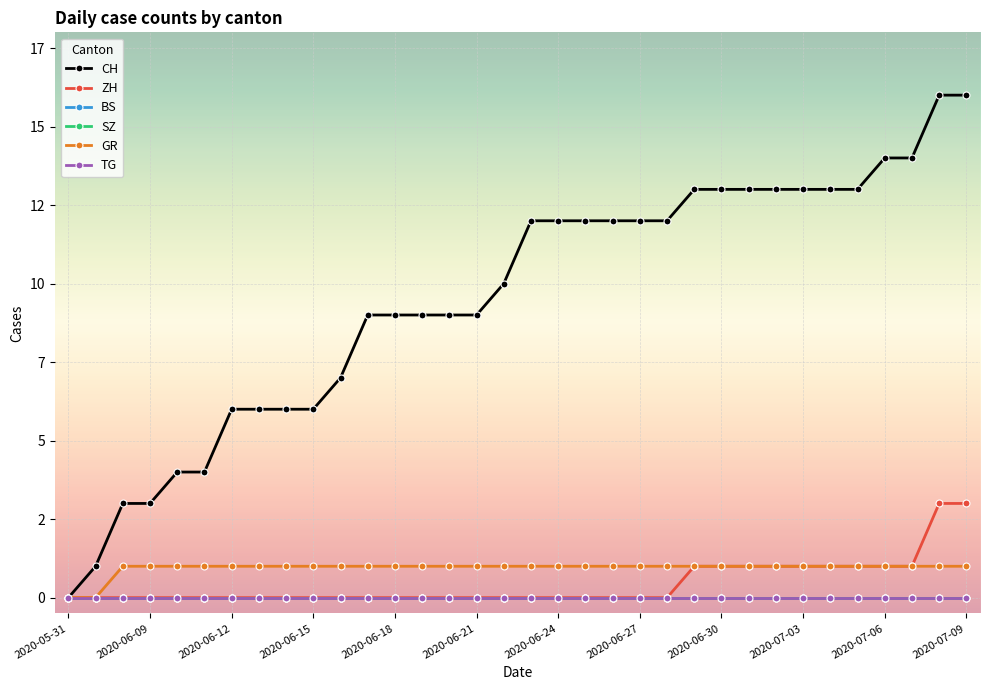

Reading left to right, list all the values displayed in this chart.

CH: 0	1	3	3	4	4	6	6	6	6	7	9	9	9	9	9	10	12	12	12	12	12	12	13	13	13	13	13	13	13	14	14	16	16
ZH: 0	0	0	0	0	0	0	0	0	0	0	0	0	0	0	0	0	0	0	0	0	0	0	1	1	1	1	1	1	1	1	1	3	3
BS: 0	0	0	0	0	0	0	0	0	0	0	0	0	0	0	0	0	0	0	0	0	0	0	0	0	0	0	0	0	0	0	0	0	0
SZ: 0	0	0	0	0	0	0	0	0	0	0	0	0	0	0	0	0	0	0	0	0	0	0	0	0	0	0	0	0	0	0	0	0	0
GR: 0	0	1	1	1	1	1	1	1	1	1	1	1	1	1	1	1	1	1	1	1	1	1	1	1	1	1	1	1	1	1	1	1	1
TG: 0	0	0	0	0	0	0	0	0	0	0	0	0	0	0	0	0	0	0	0	0	0	0	0	0	0	0	0	0	0	0	0	0	0